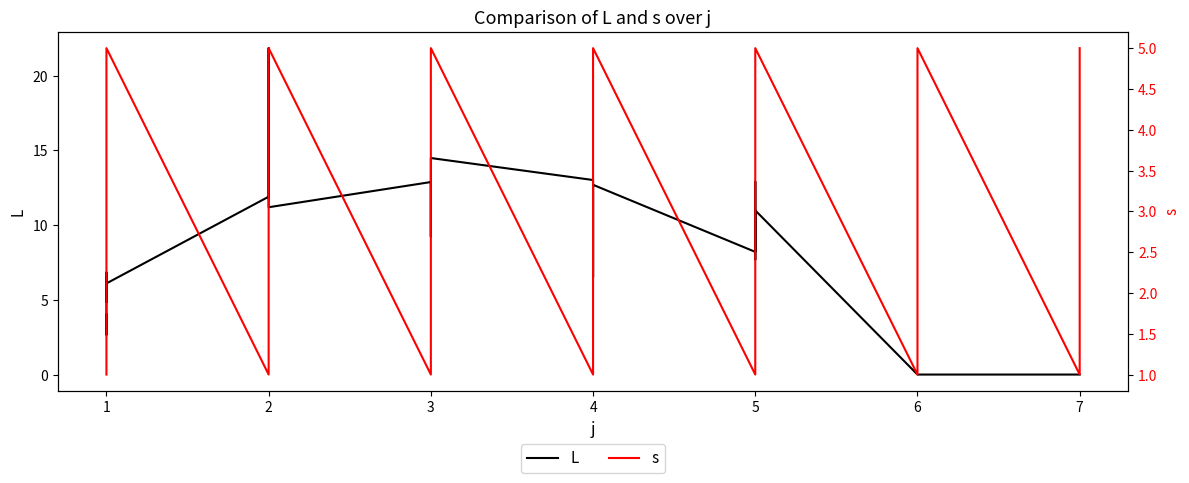

Is it true that s equals 1.0 at 7?

False